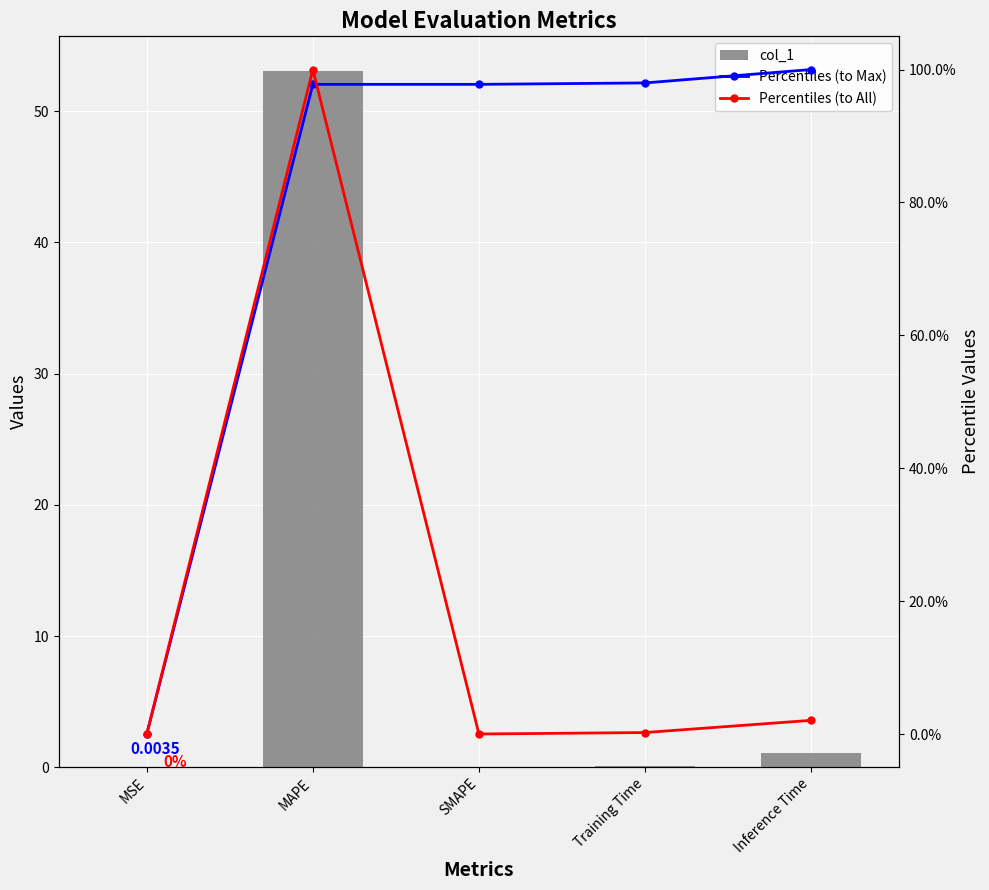

What is the total value across all series at Training Time?

98.3